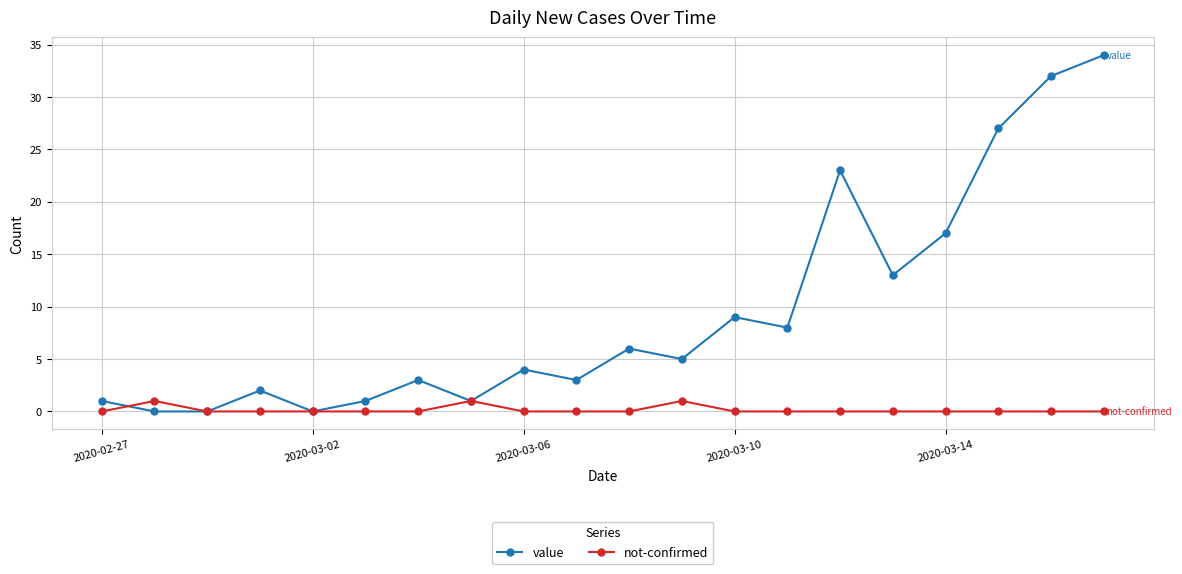

In value, how many points are higher than both neighbors (excluding endpoints)?

6